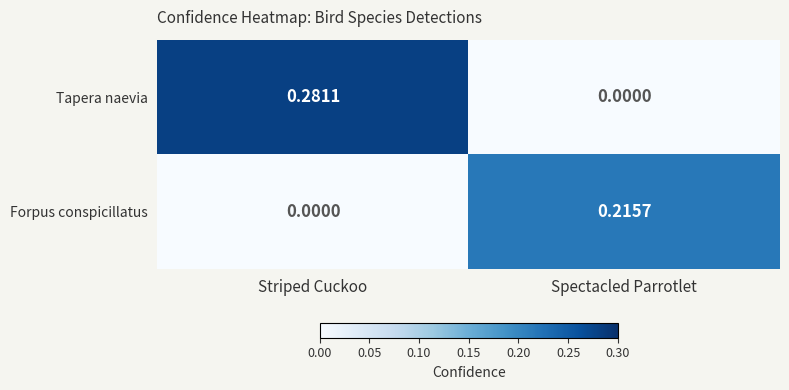

At Striped Cuckoo, list the series in order from smallest to largest.

Forpus conspicillatus, Tapera naevia